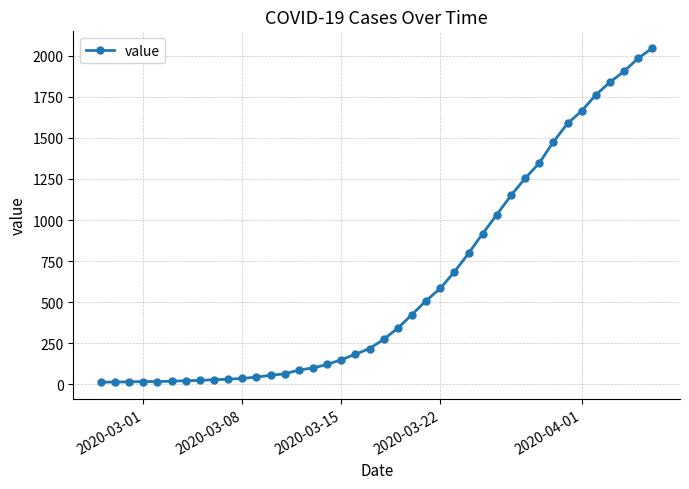

Does the chart have visible grid lines?

Yes